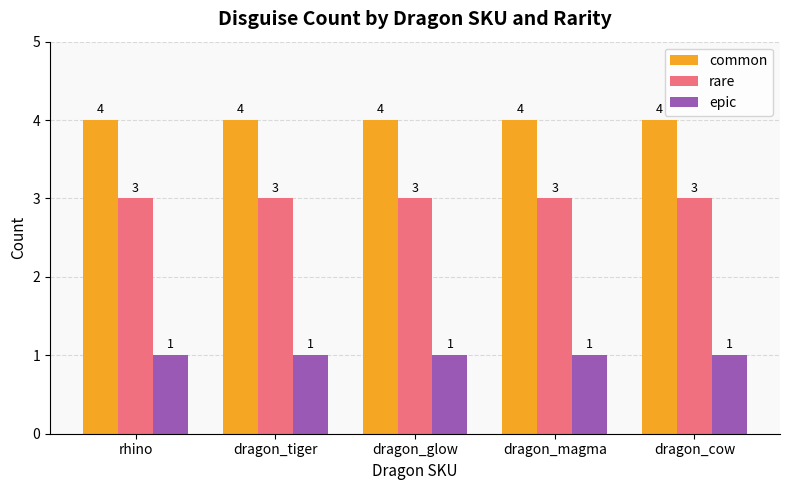

What is the label of the 2nd bar from the right?

dragon_magma